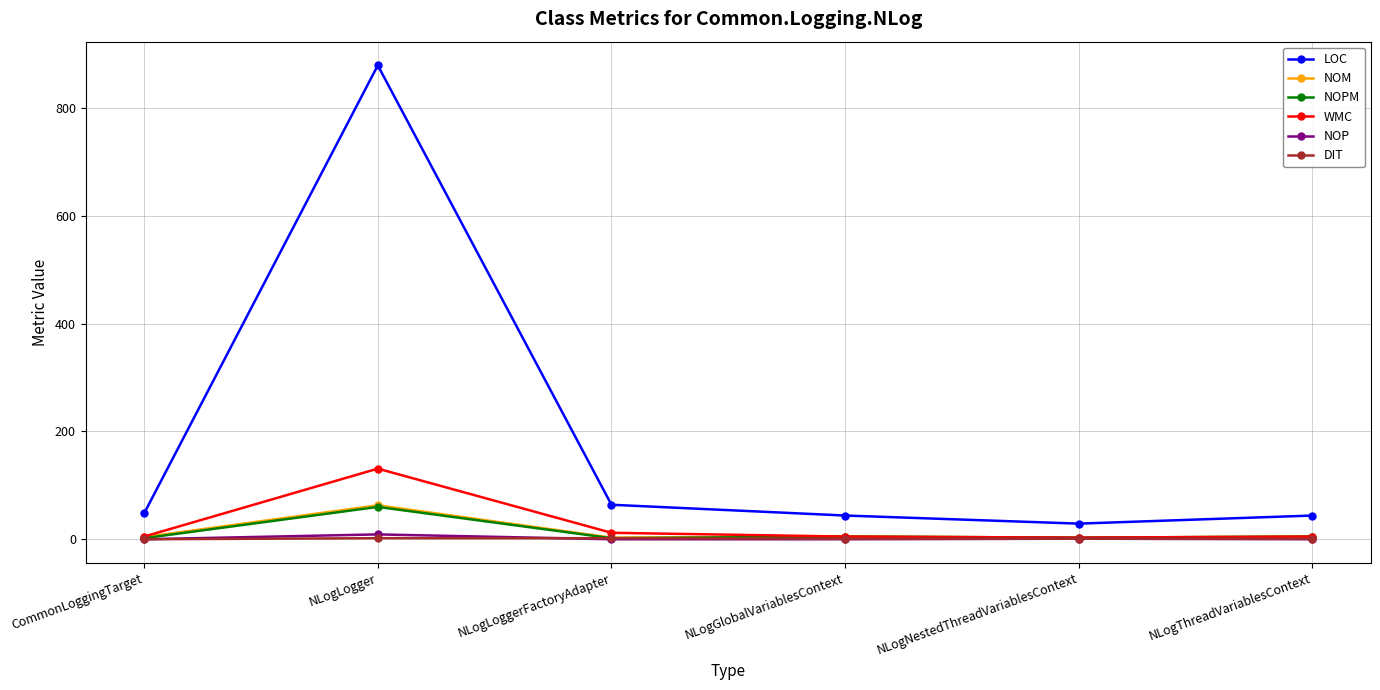

What is the difference between the second highest and second lowest values in the DIT series?

1